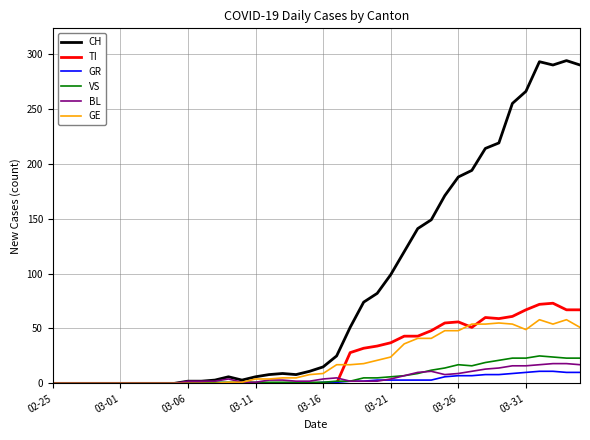

Which series has the widest spread of values?

CH